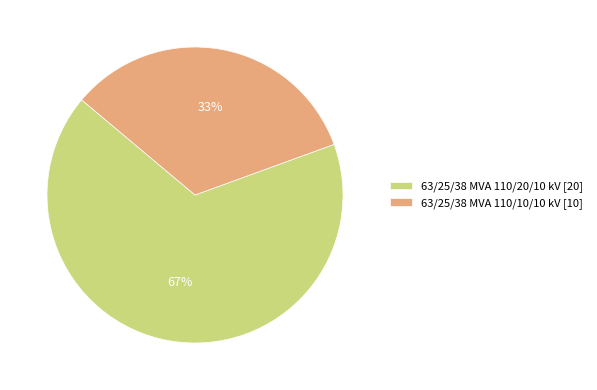

Between 63/25/38 MVA 110/10/10 kV and 63/25/38 MVA 110/20/10 kV, which is larger?

63/25/38 MVA 110/20/10 kV